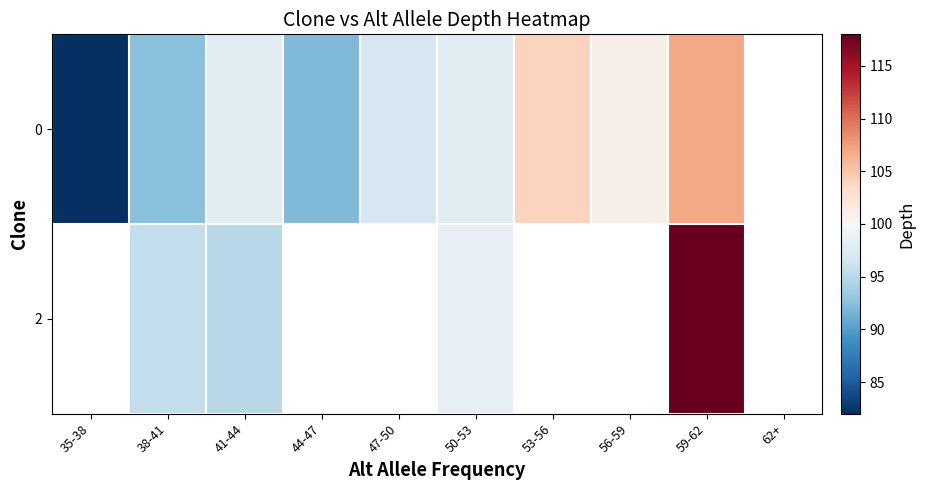

At which label does 0 first exceed 98?

50-53